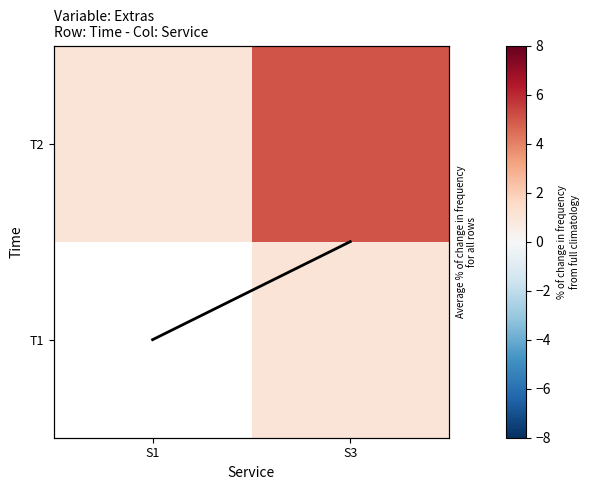

At how many categories does at least one series exceed 0?

2